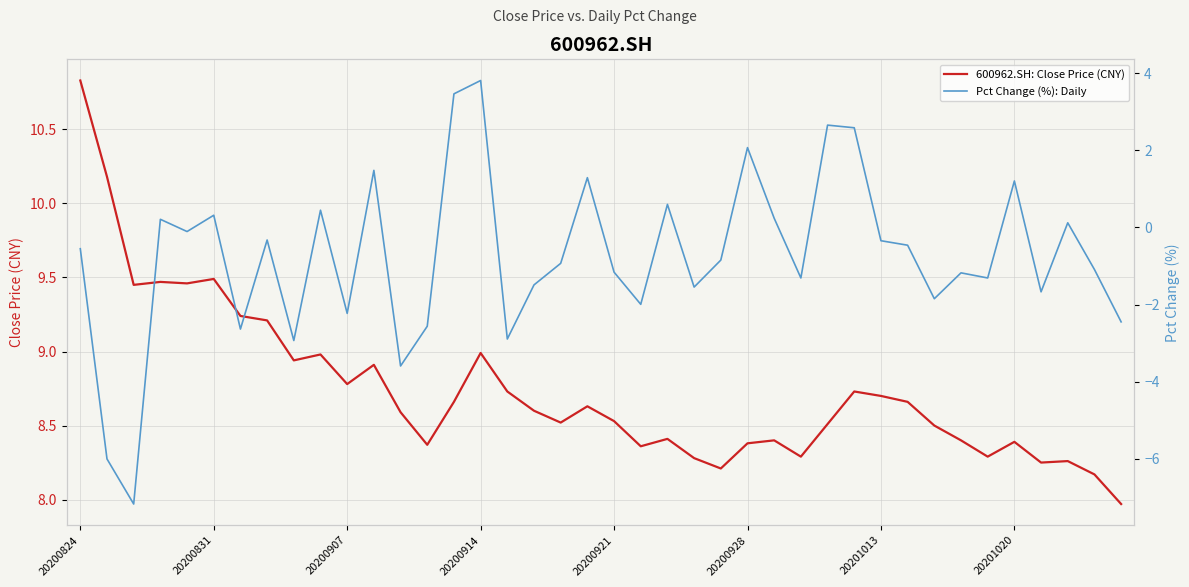

True or false: 600962.SH: Close Price (CNY) has a value of 15.9 at 20200824.

False